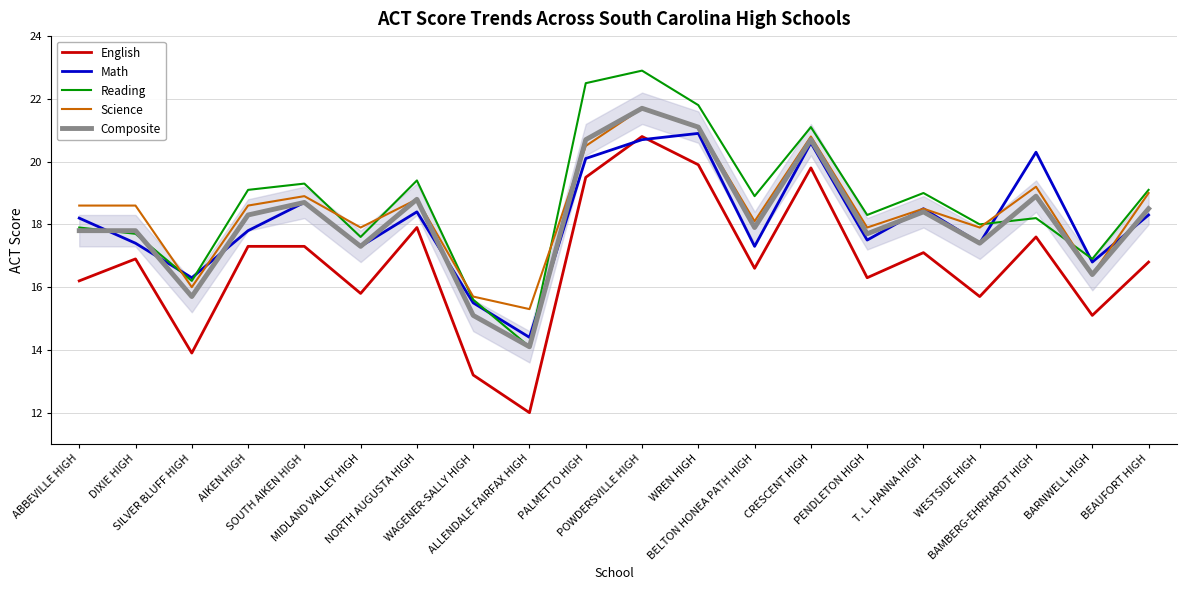

True or false: English and Science intersect in this chart.

False